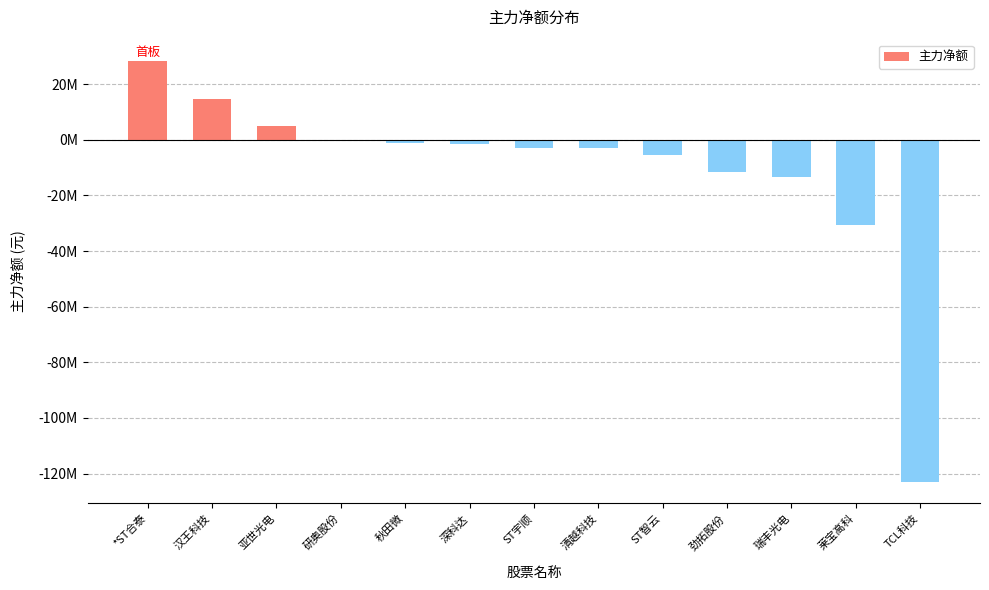

What is the difference between the values at ST智云 and 研奥股份?

4883809